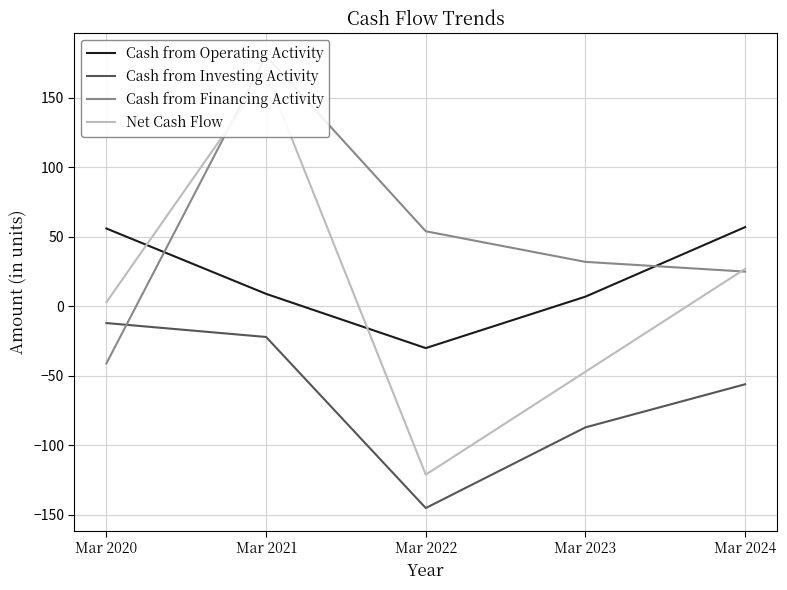

Reading left to right, extract all data points from this chart.

Cash from Operating Activity: Mar 2020=56	Mar 2021=9	Mar 2022=-30	Mar 2023=7	Mar 2024=57
Cash from Investing Activity: Mar 2020=-12	Mar 2021=-22	Mar 2022=-145	Mar 2023=-87	Mar 2024=-56
Cash from Financing Activity: Mar 2020=-41	Mar 2021=180	Mar 2022=54	Mar 2023=32	Mar 2024=25
Net Cash Flow: Mar 2020=3	Mar 2021=167	Mar 2022=-121	Mar 2023=-47	Mar 2024=27